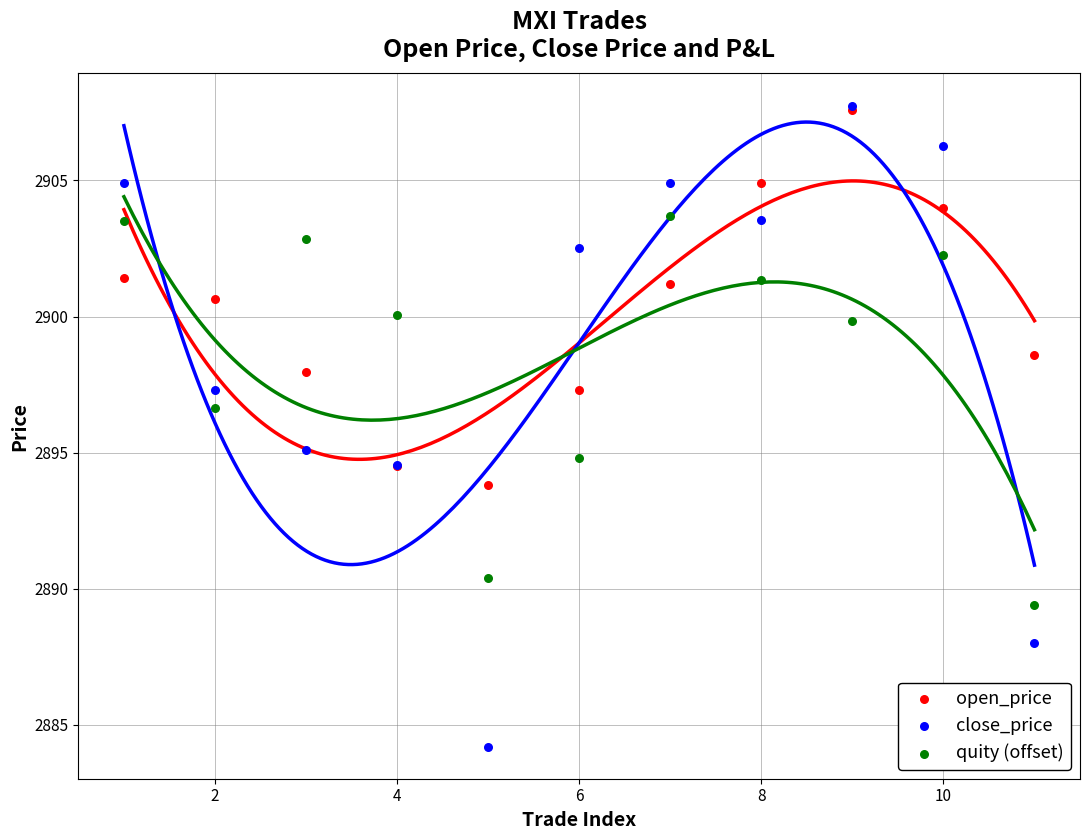

What are all the series names shown in the legend?

open_price, close_price, quity (offset)